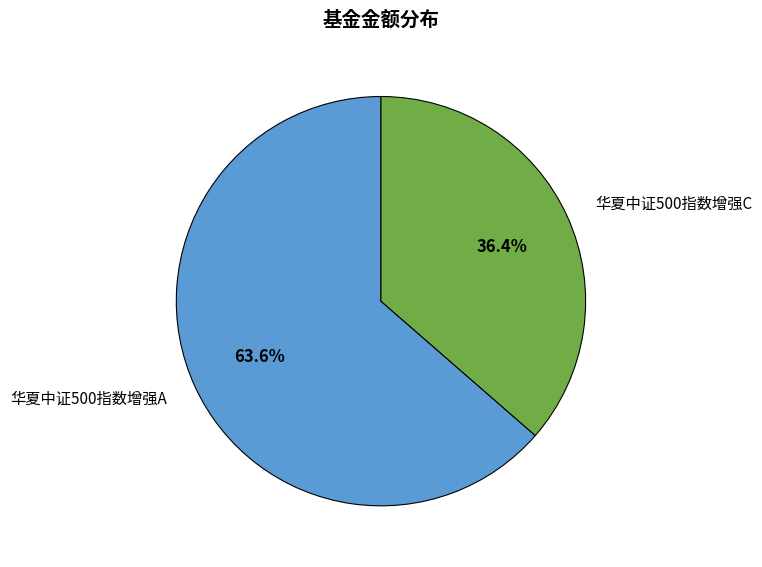

To the nearest percent, what is the average slice percentage?

50%